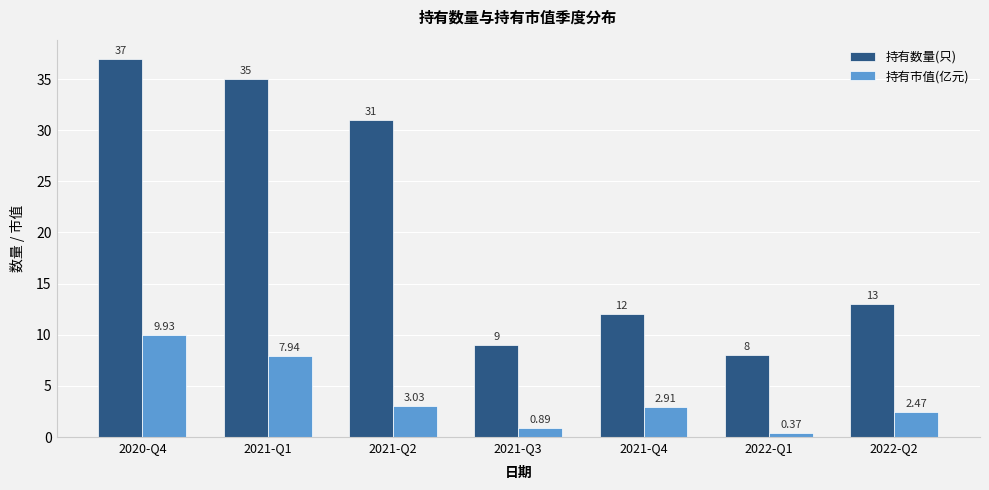

What is the label of the 7th bar from the left?

2022-Q2